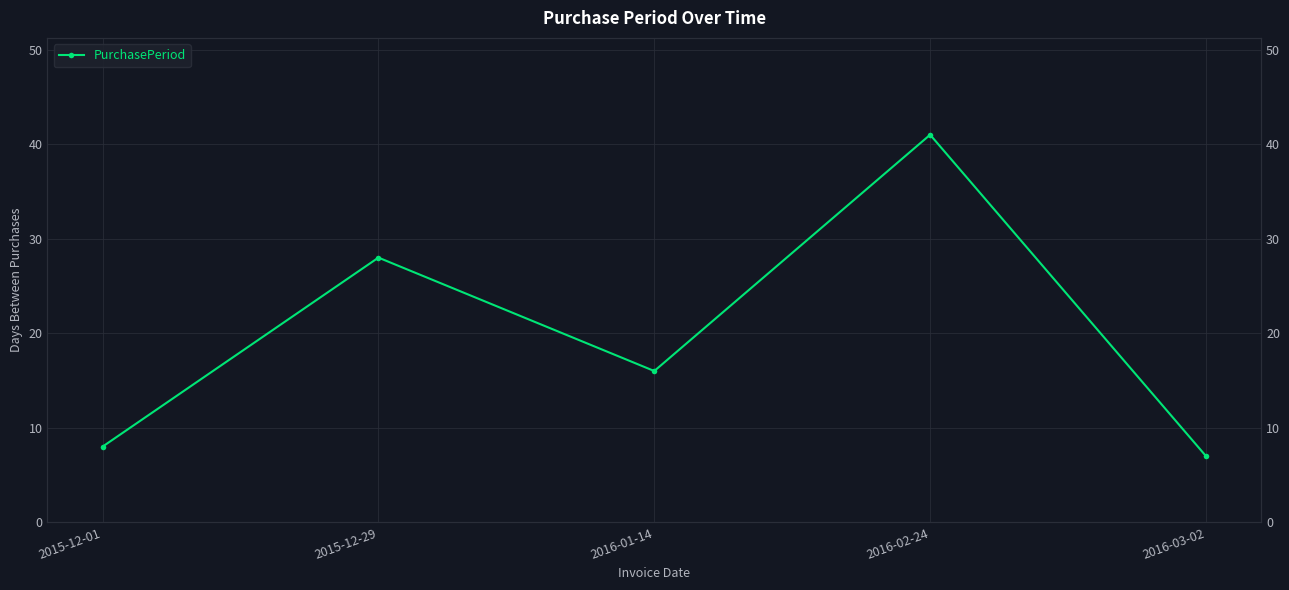

What is the value of the 3rd point from the left?

16